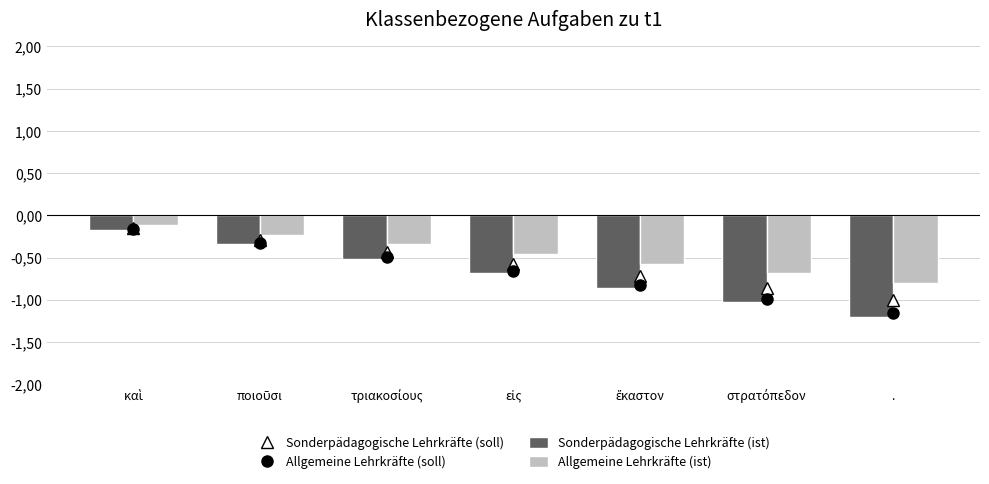

At which category does the chart reach its minimum across all series?

.